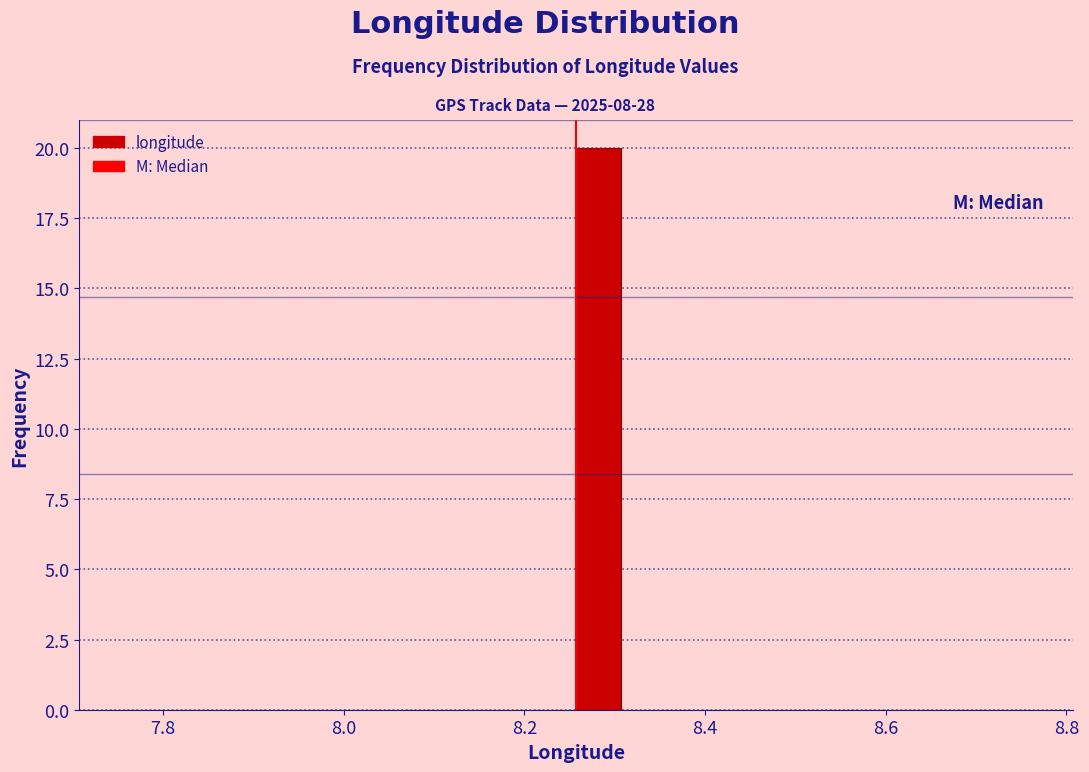

Around what value on the x-axis is the tallest bar? Give the approximate position of its centre, as read against the axis.

8.28